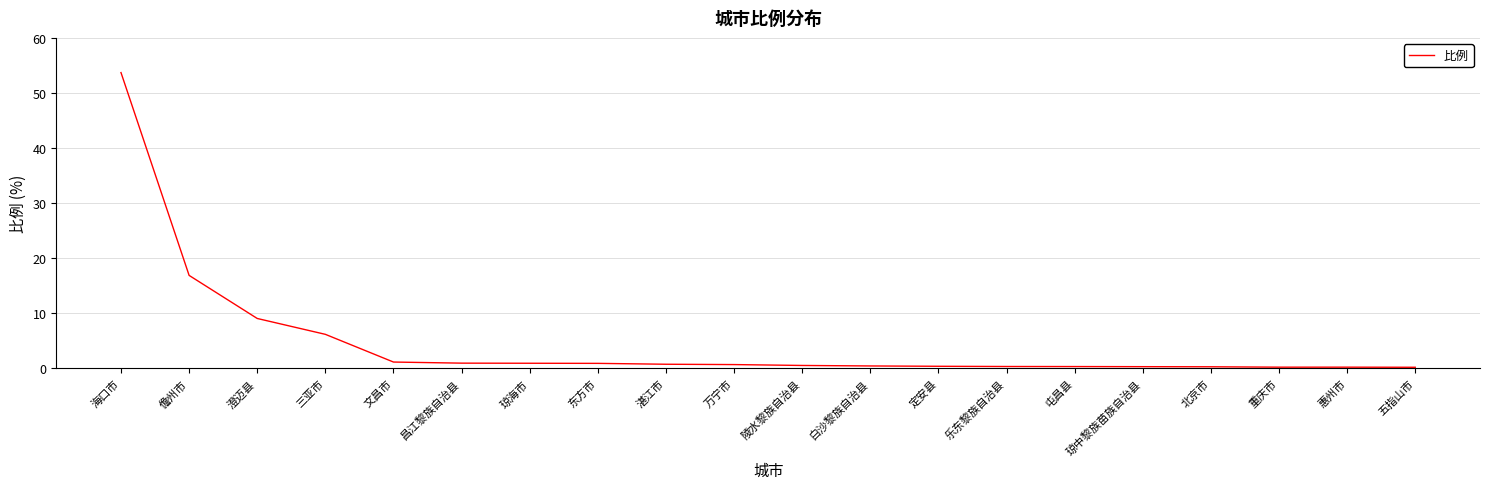

Read the value at 陵水黎族自治县.

0.5